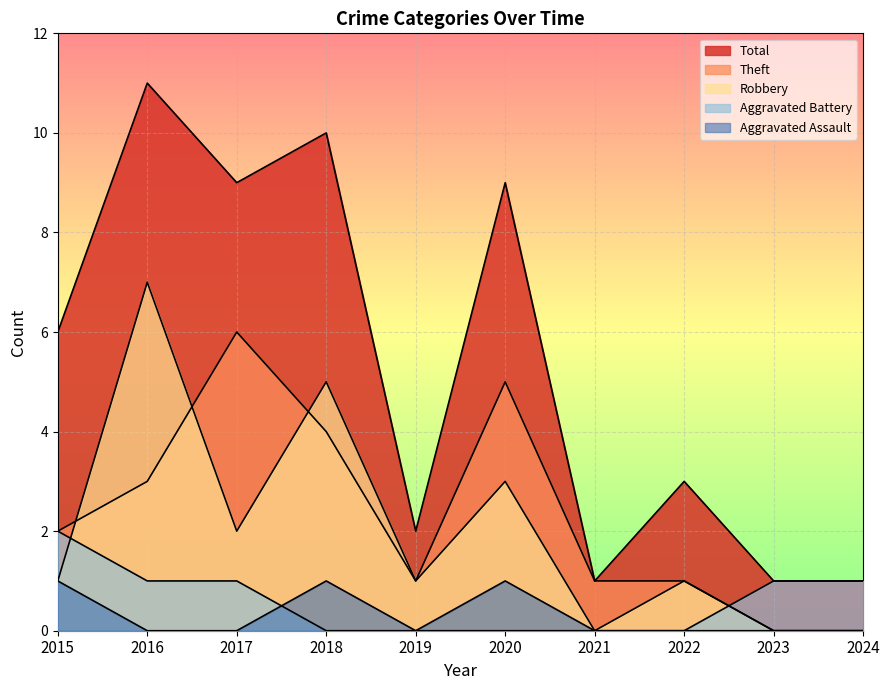

What are all the series names shown in the legend?

Aggravated Assault, Aggravated Battery, Robbery, Theft, Total